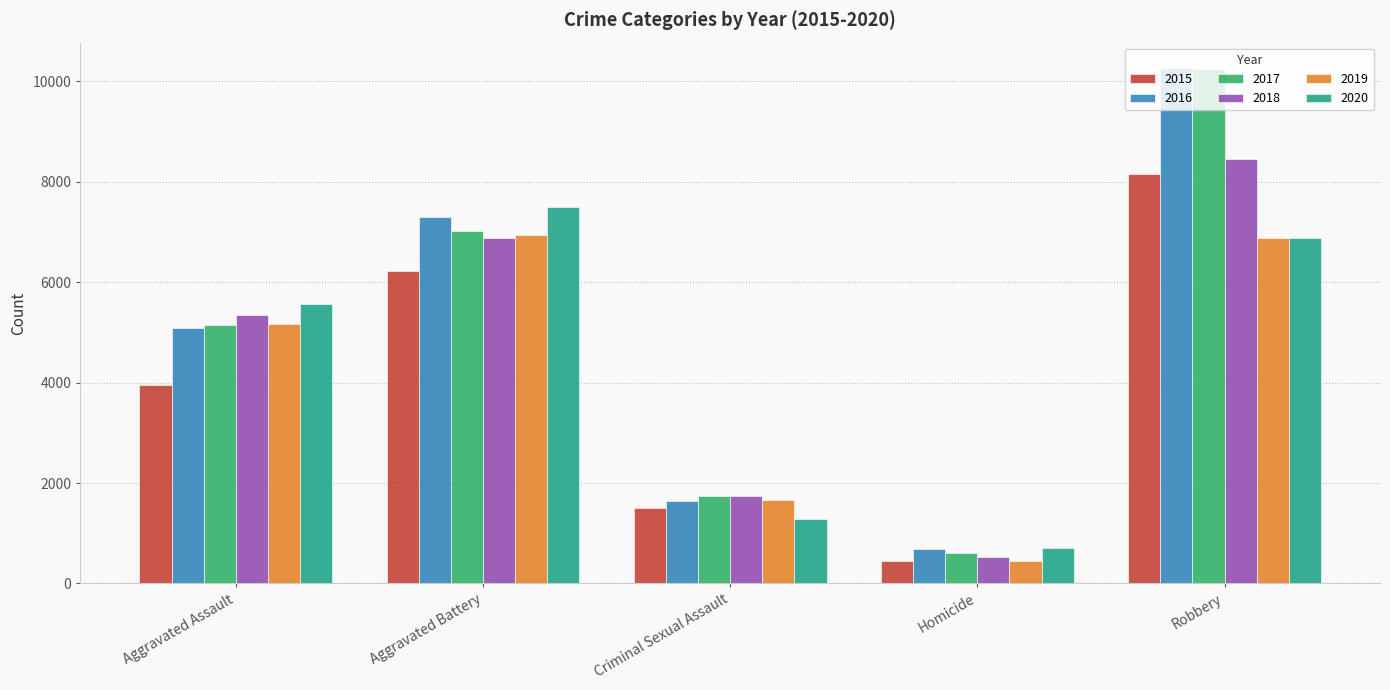

Which label corresponds to the smallest value in the chart?

Homicide